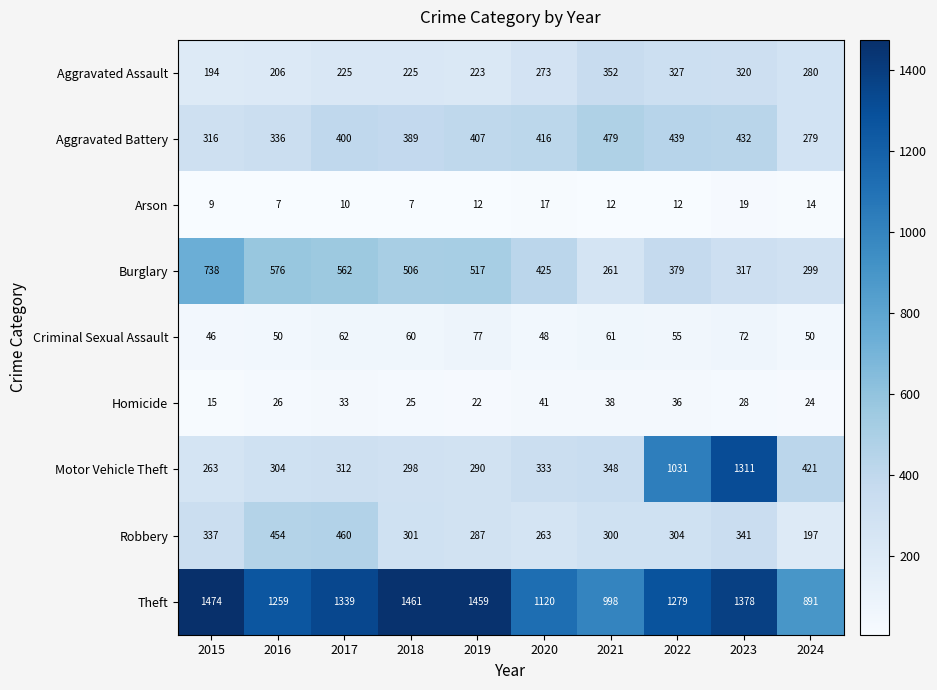

List the series in order of their peak value, highest first.

Theft, Motor Vehicle Theft, Burglary, Aggravated Battery, Robbery, Aggravated Assault, Criminal Sexual Assault, Homicide, Arson